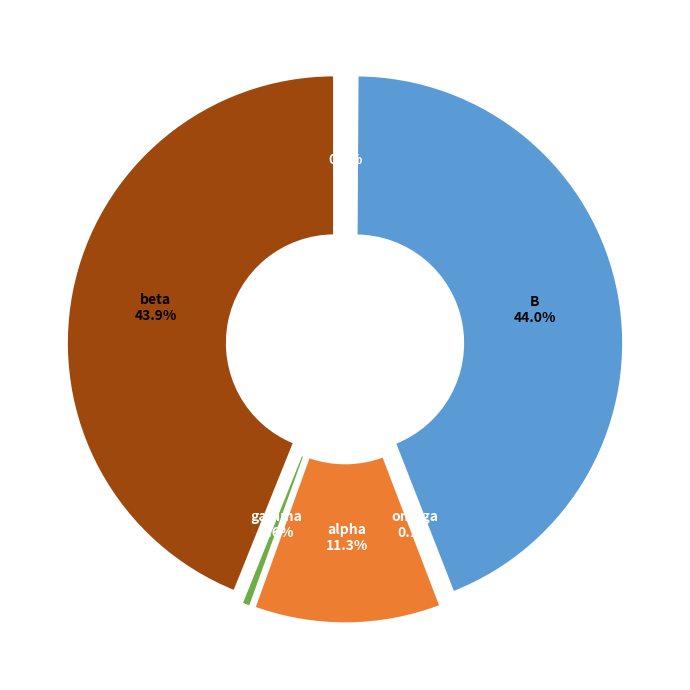

The B slice represents 44% of the pie. True or false?

True